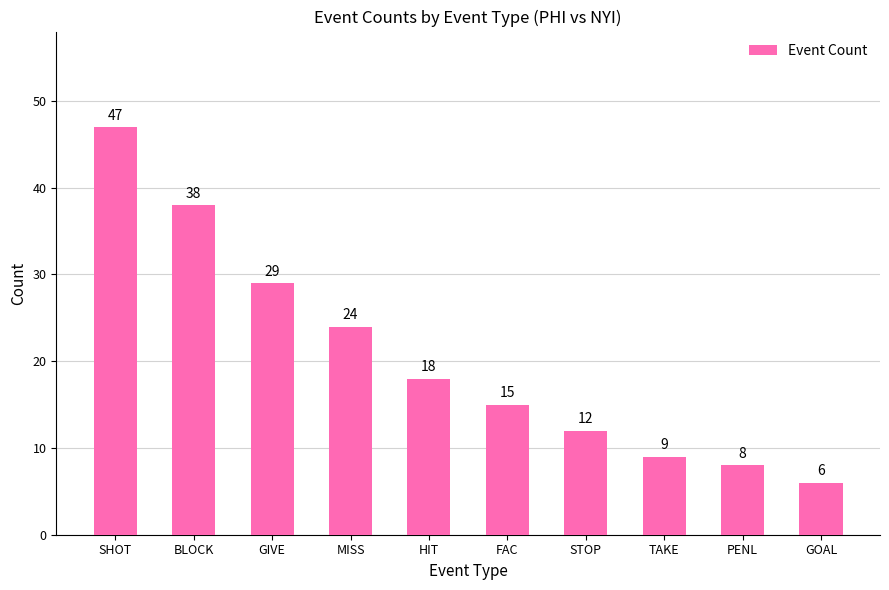

Count the number of data series in this chart.

1